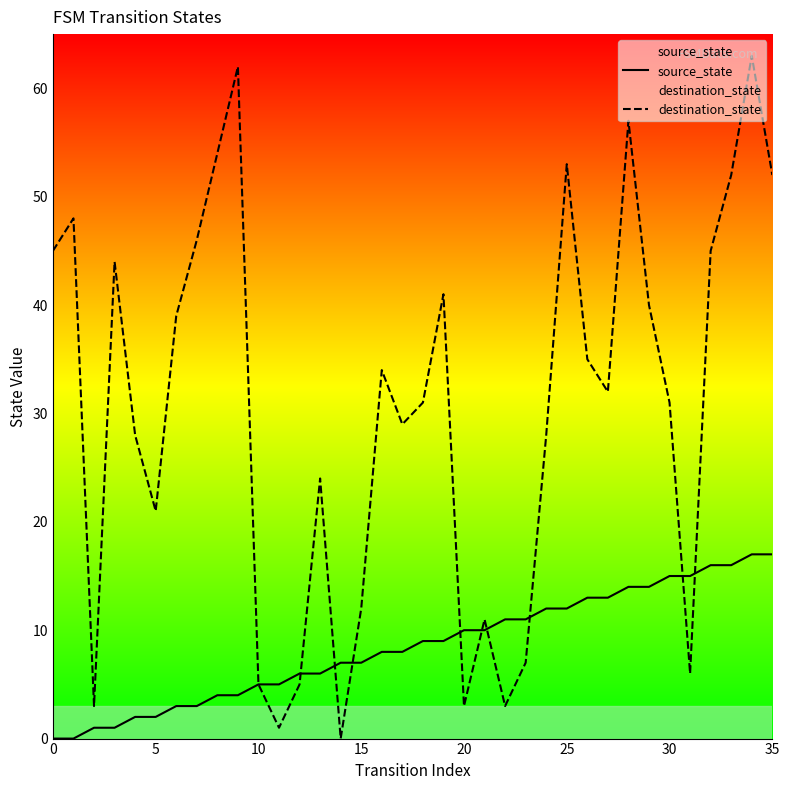

Is it true that destination_state equals 47 at 18?

False